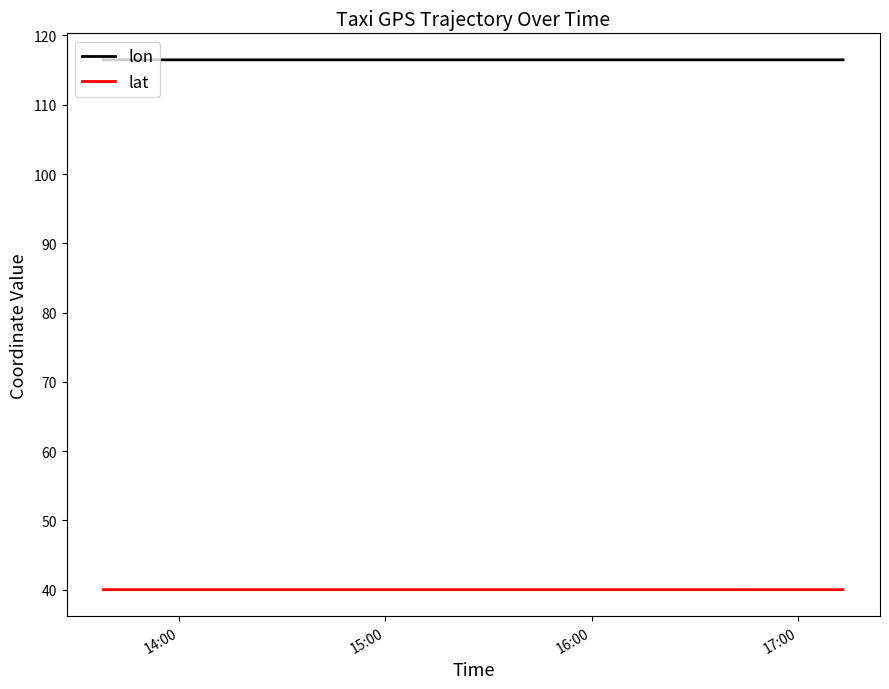

True or false: lat and lon intersect in this chart.

False